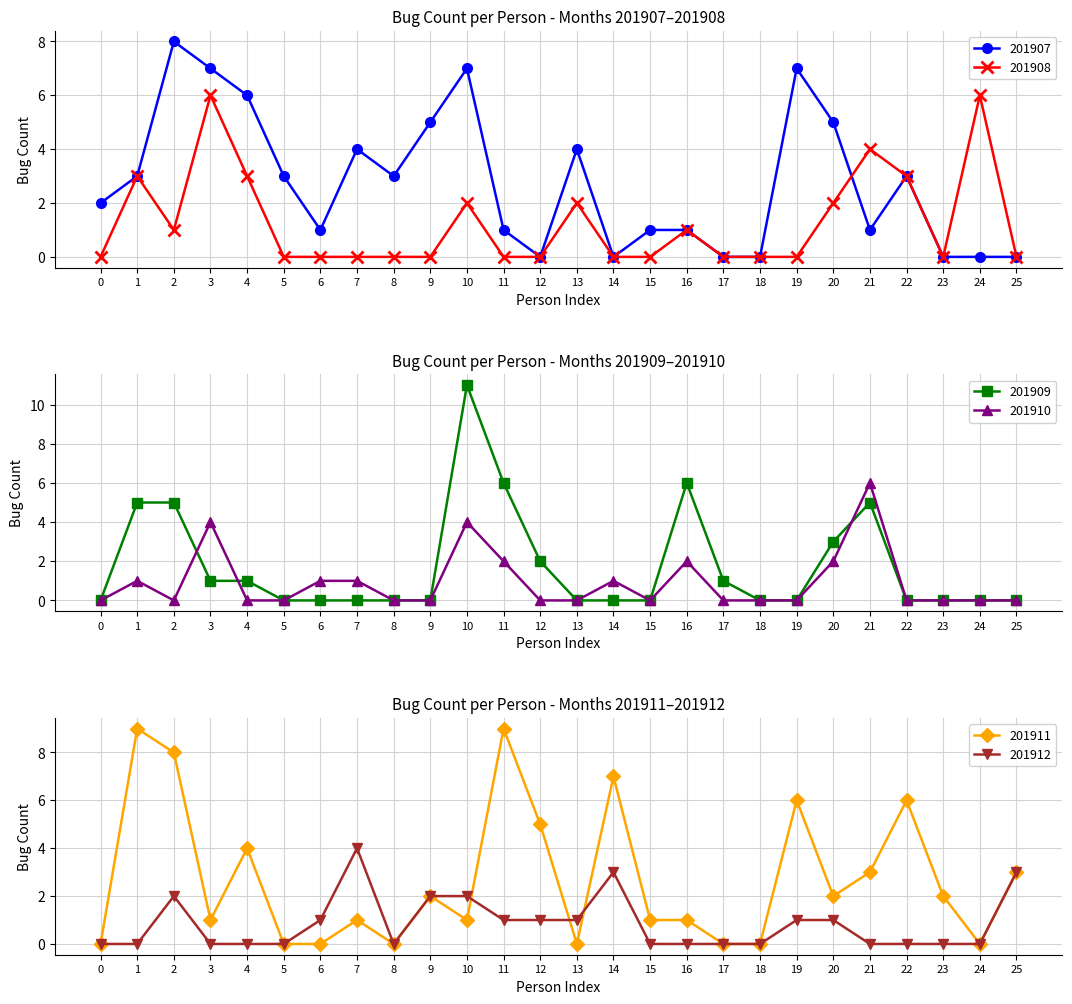

List the series in order of their peak value, lowest first.

201912, 201908, 201910, 201907, 201911, 201909